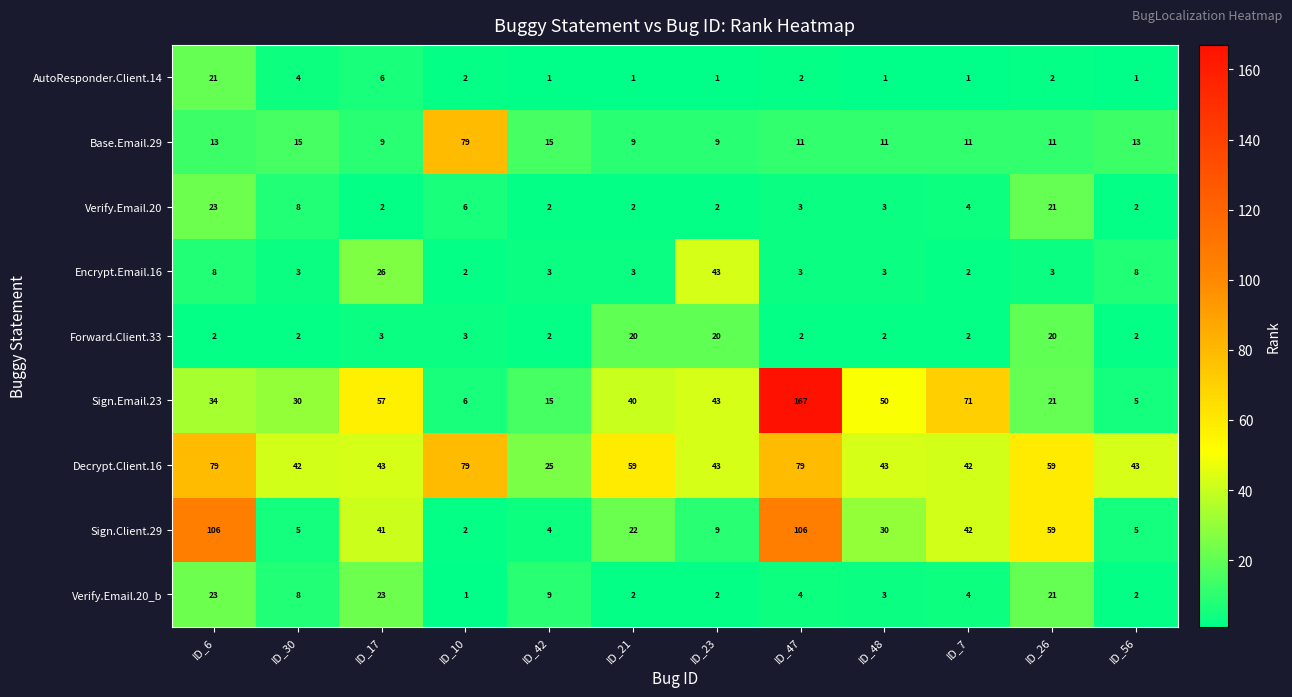

Count the number of categories in the chart.

12